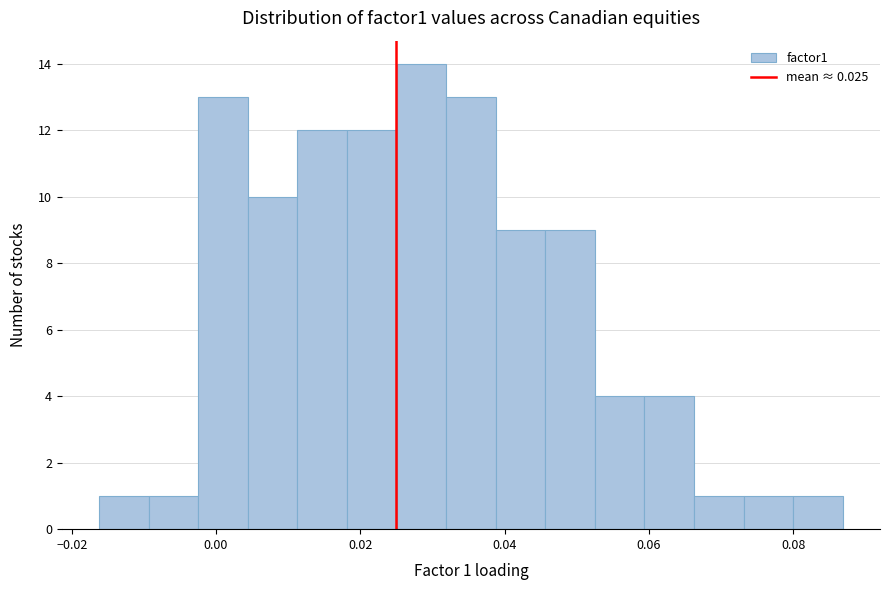

Read against the x-axis, roughly where is the centre of the tallest bar?

0.028